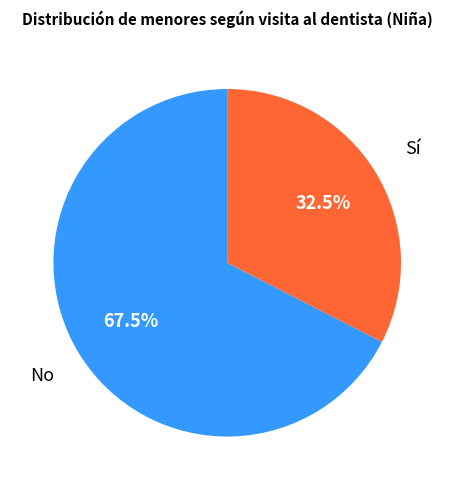

Rank the categories by value from highest to lowest.

No, Sí